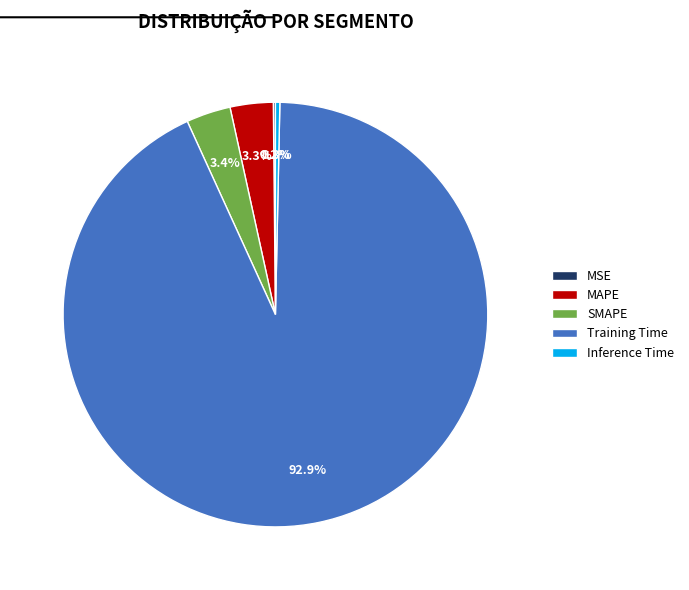

Combined, do Inference Time and SMAPE account for over 50%?

No